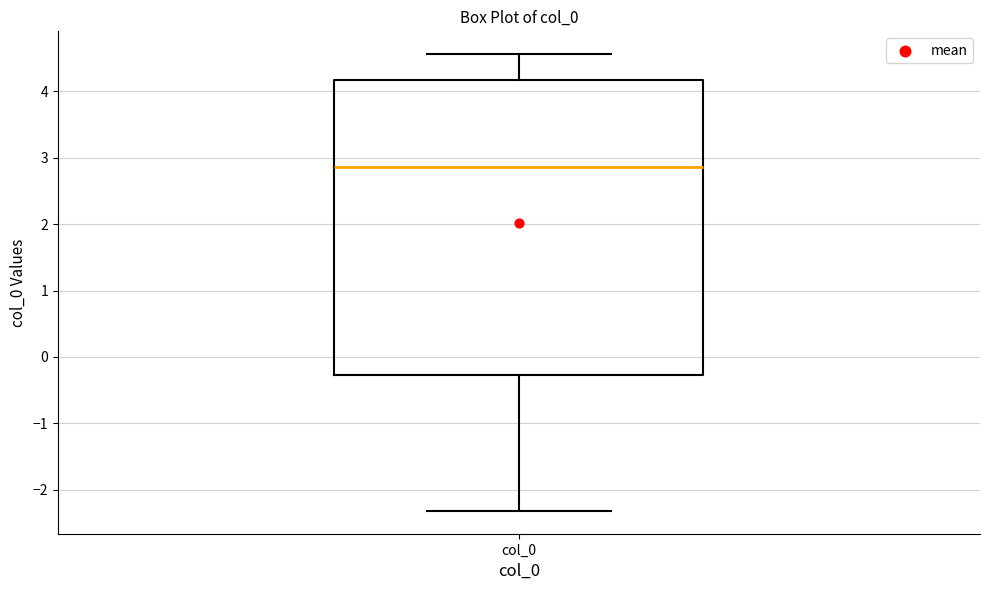

Transcribe this box plot: give where the median line is, the range the box spans, and where the two whiskers end, as read against the y-axis. The values are not printed on the chart, so give them approximately, as read against the axis.

median 2.9, box -0.3 to 4.2, whiskers -2.3 to 4.6